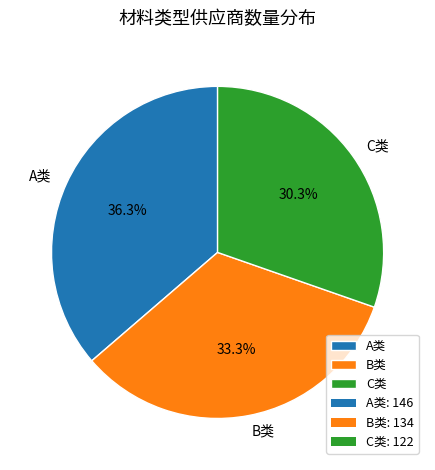

What percentage is the C类 slice, to the nearest percent?

30%